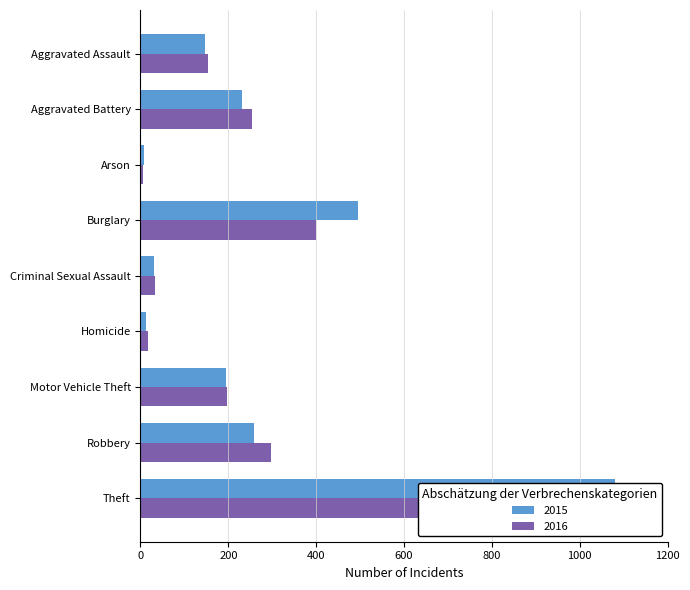

What is the label of the 4th bar from the left?

Burglary